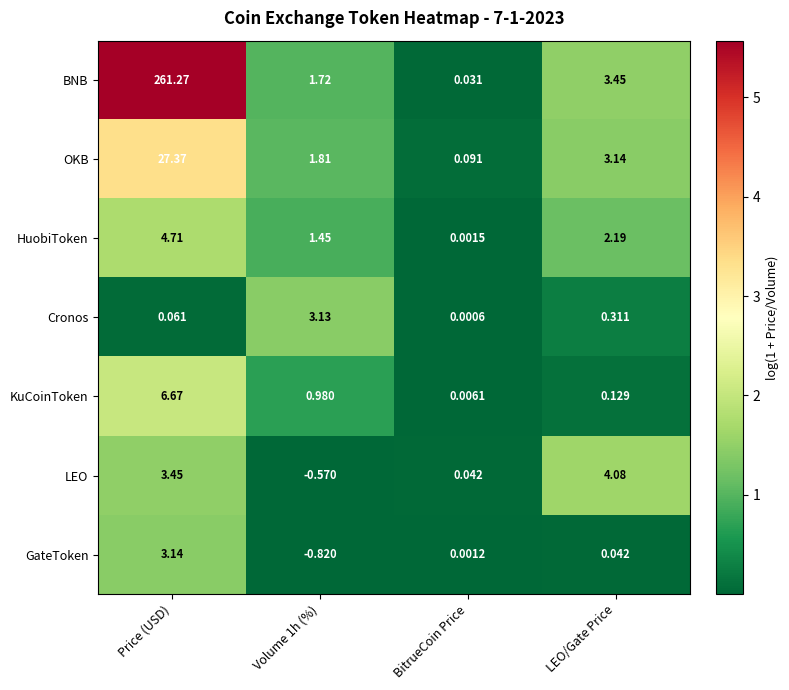

Rank the series by their maximum value, from highest to lowest.

BNB, OKB, KuCoinToken, HuobiToken, LEO, GateToken, Cronos